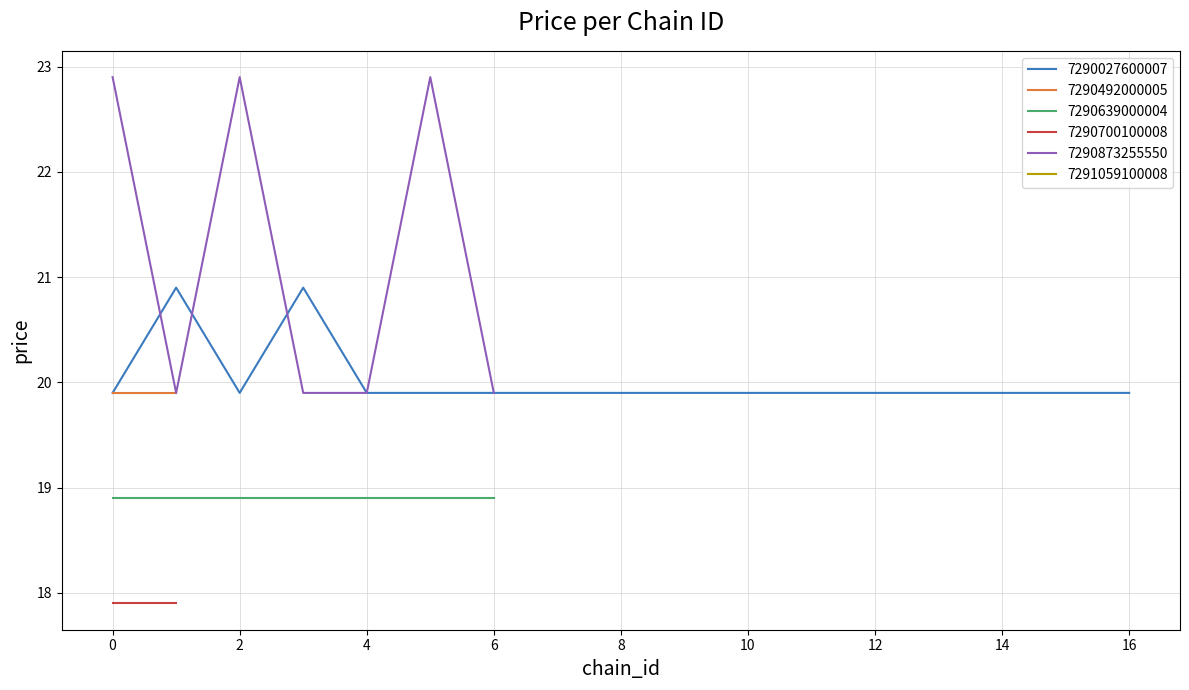

Rank the categories by value from lowest to highest.

7290700100008, 7290639000004, 7291059100008, 7290027600007, 7290492000005, 7290873255550